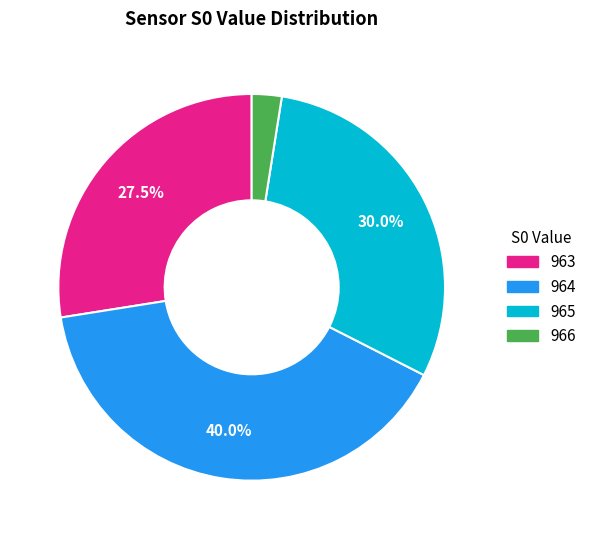

Is there a majority slice in this chart?

No